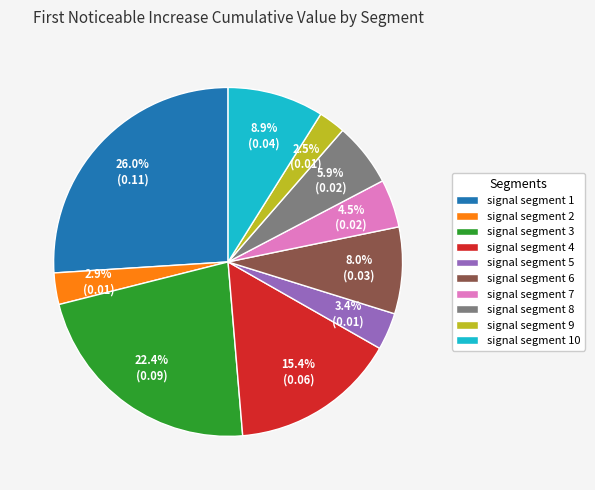

What percentage is NOT represented by signal segment 2?

97.1%